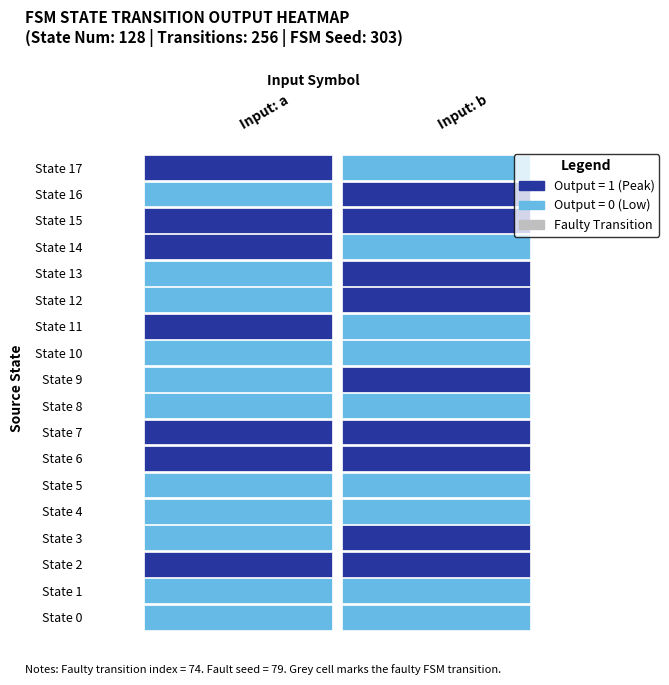

What is the spread (max minus min) of values at b?

1